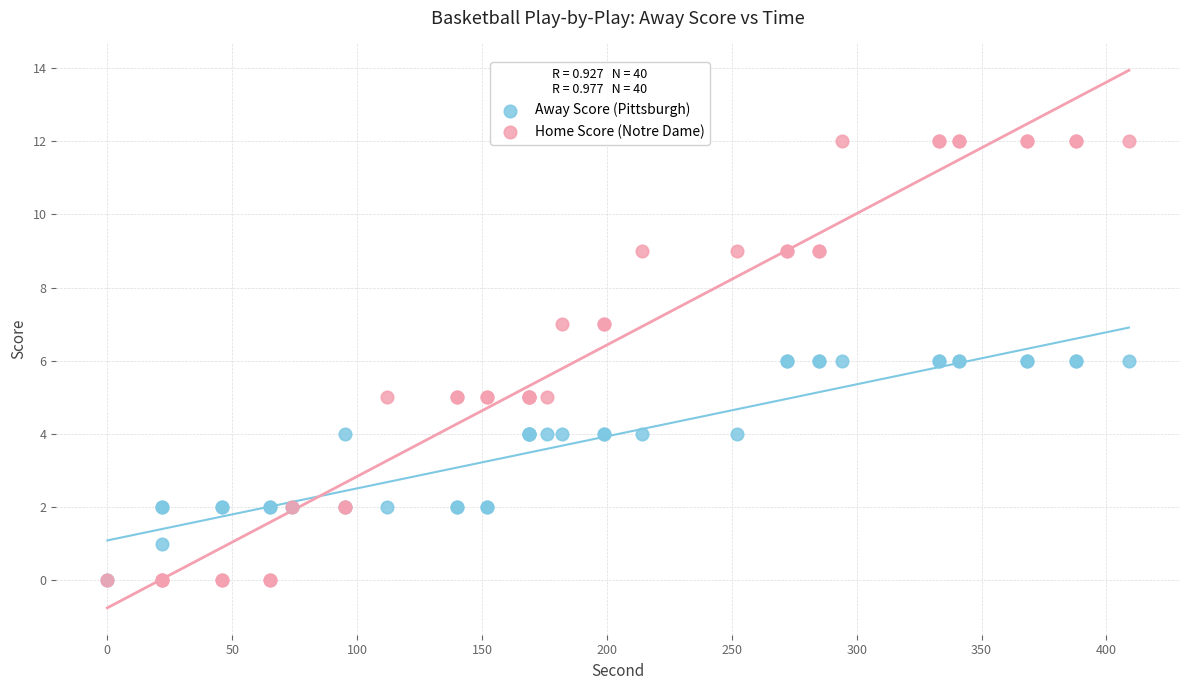

Which series has the largest Y range (max minus min)?

Home Score (Notre Dame)